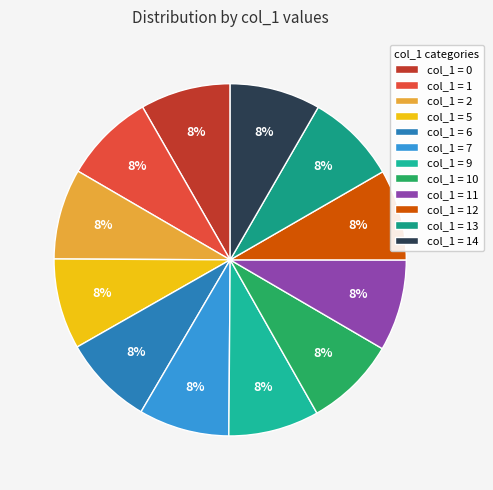

Which category has the biggest portion of the pie?

11